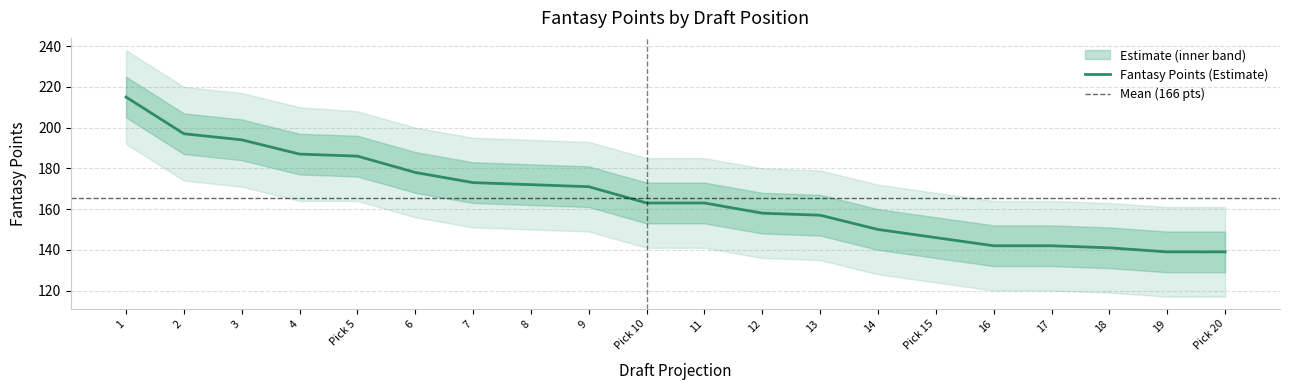

Is this an area chart (filled region under the line)?

No